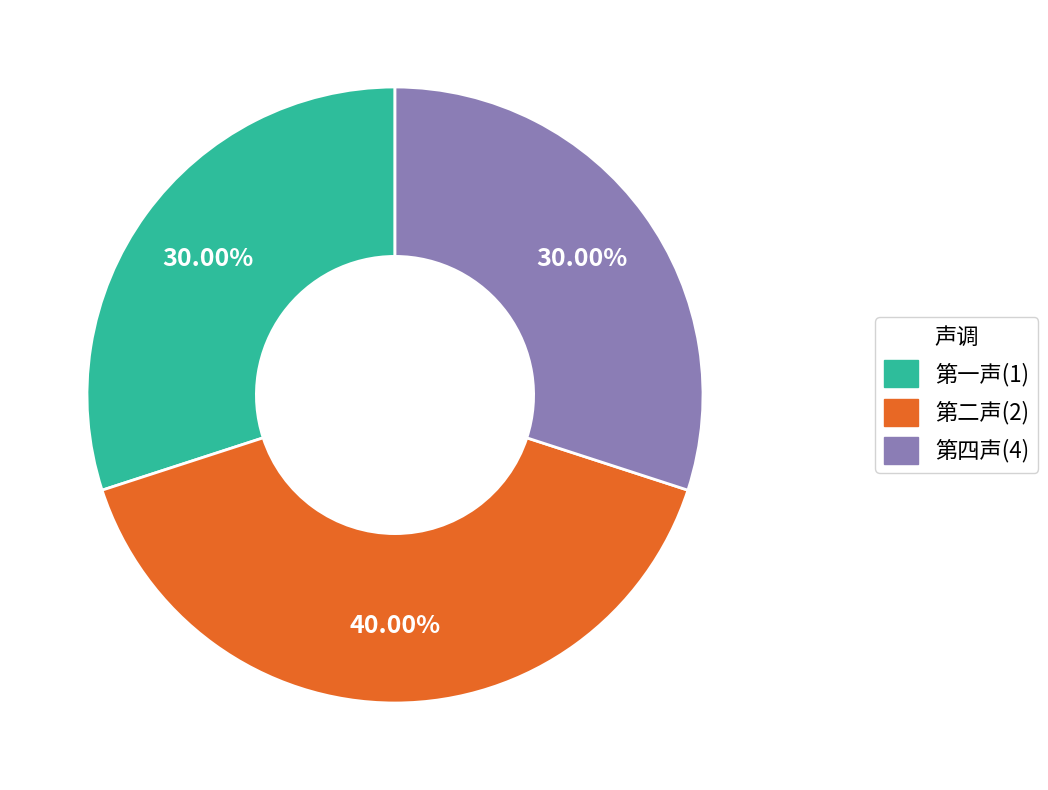

Is there a majority slice in this chart?

No